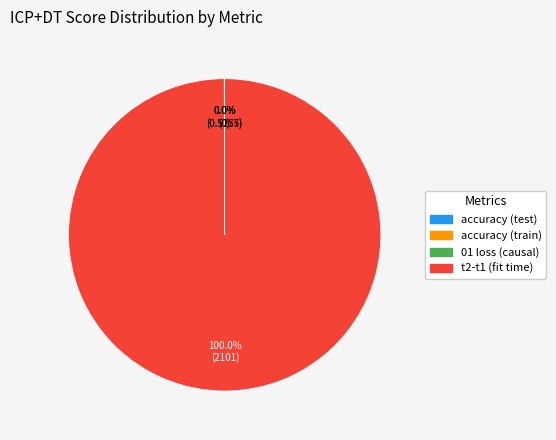

Is it true that accuracy (train) is 0% of the pie?

True